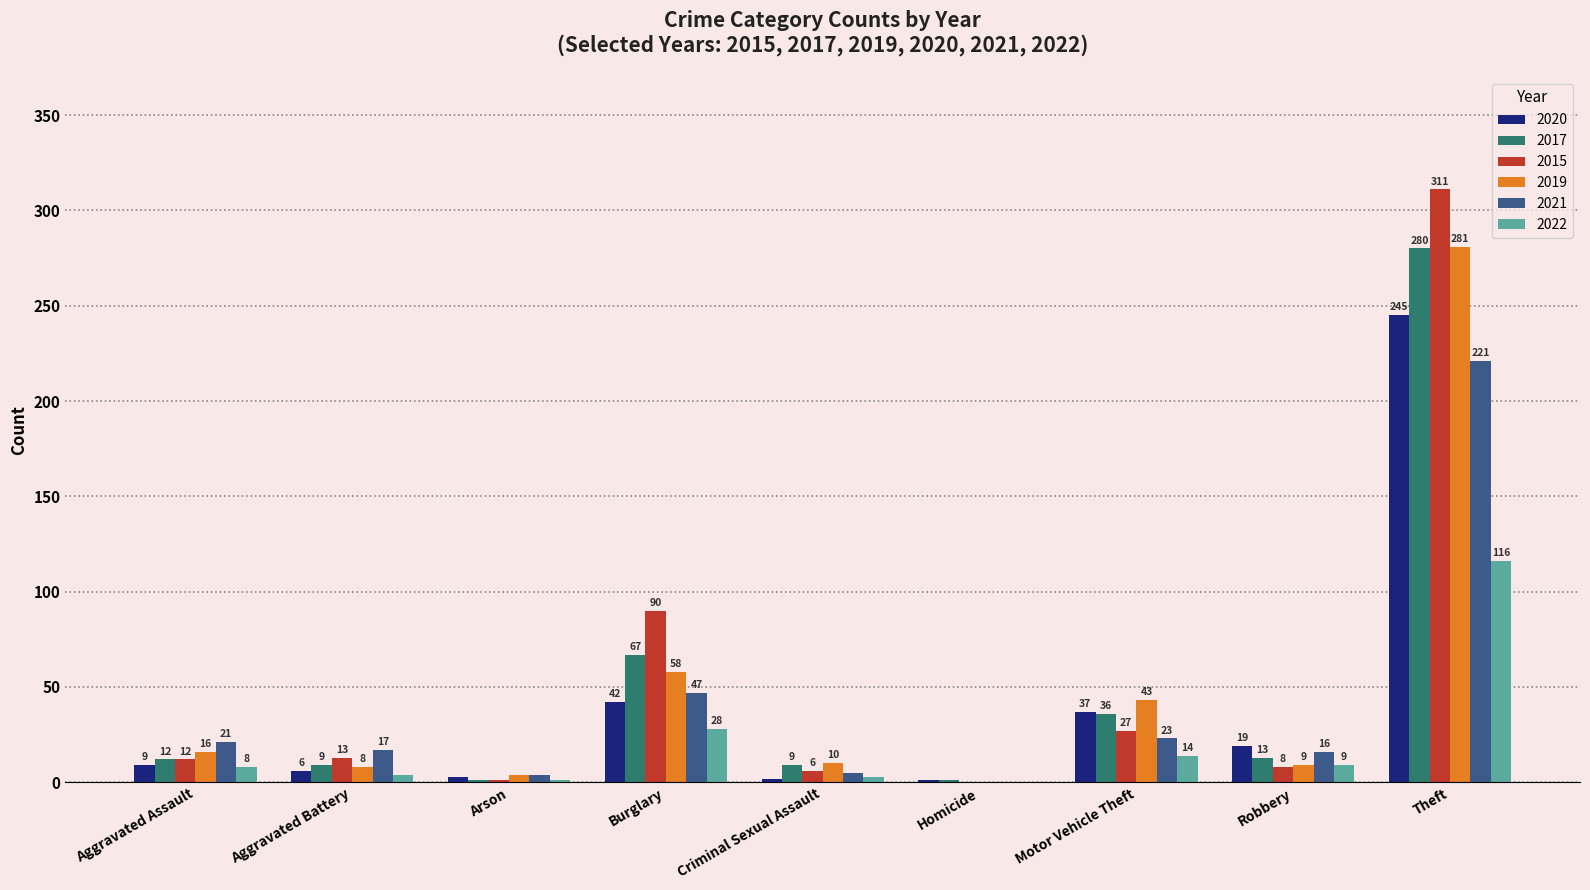

The 2015 series shows 311 at Theft. True or false?

True